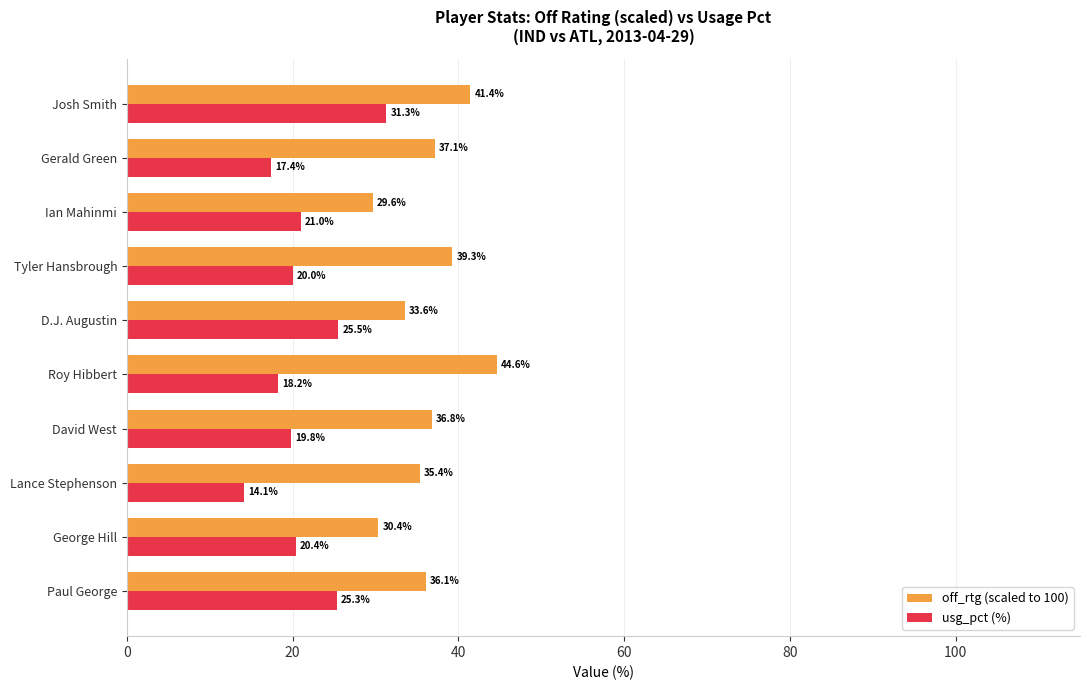

How many values in the off_rtg (scaled to 100) series are below 36?

4